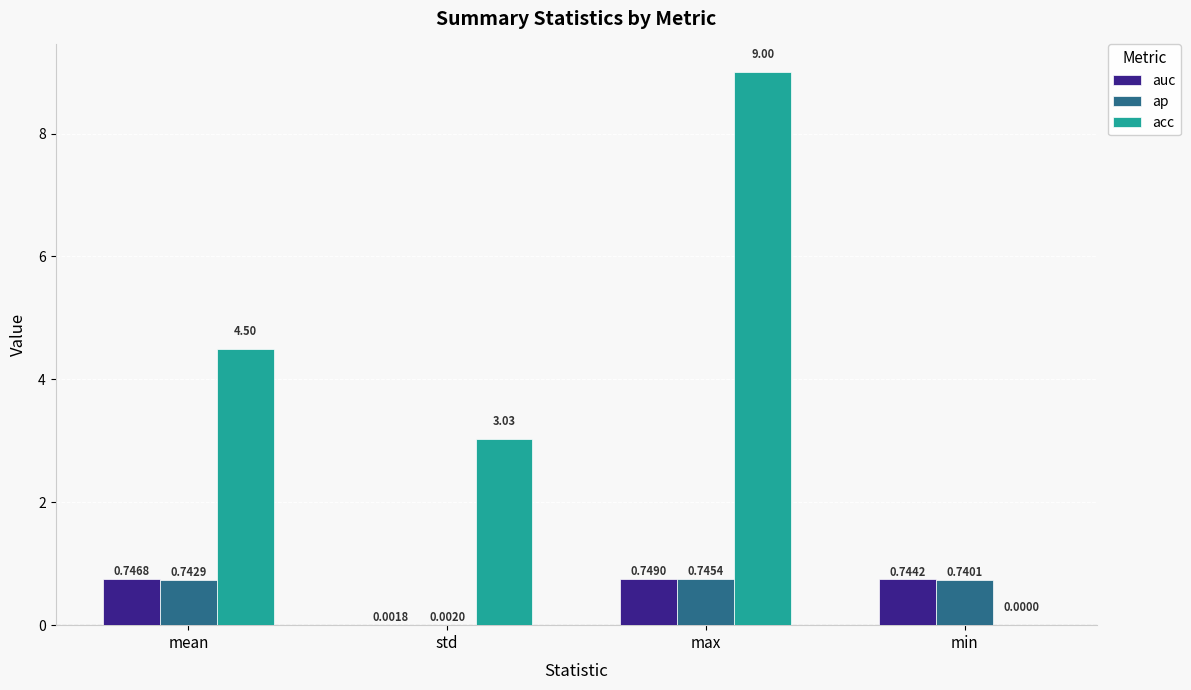

Which label corresponds to the largest value in the chart?

max